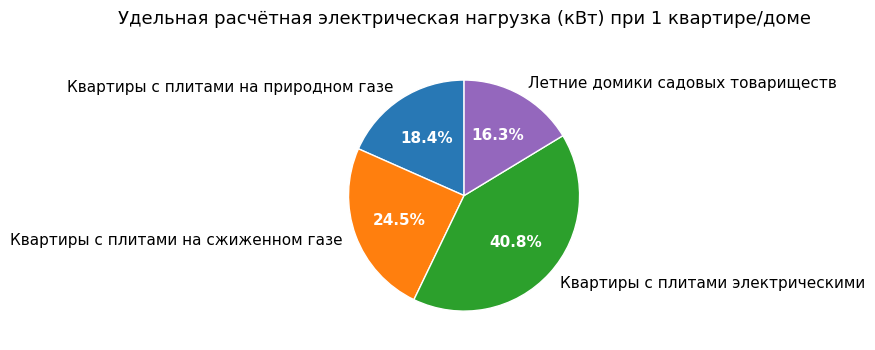

True or false: Квартиры с плитами электрическими accounts for 29% of the total.

False